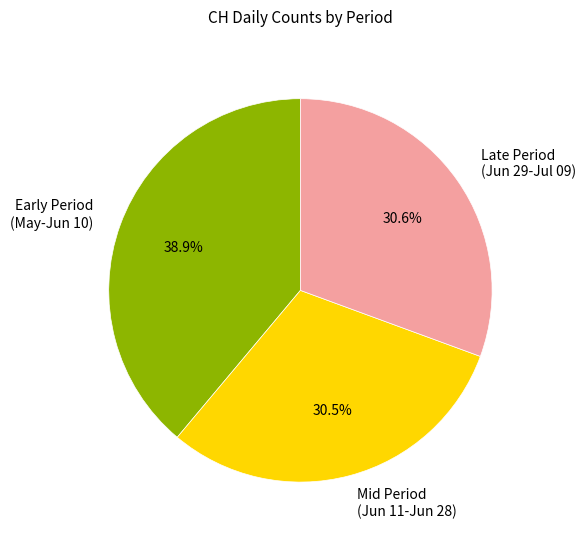

Combined, what portion of the pie is Early Period (May-Jun 10) and Mid Period (Jun 11-Jun 28)?

69.4%